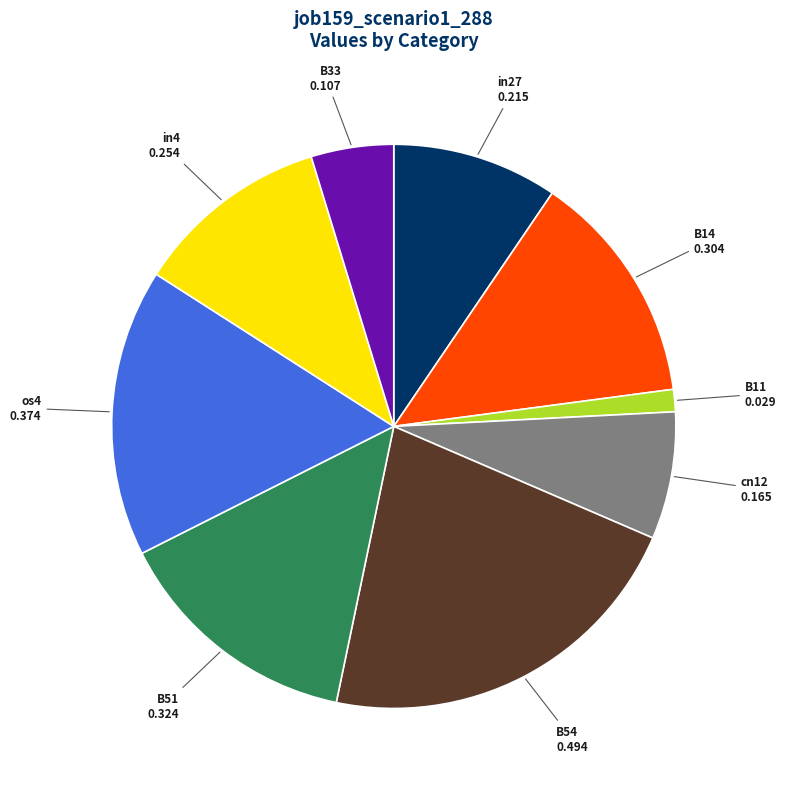

Between B11 and os4, which is larger?

os4